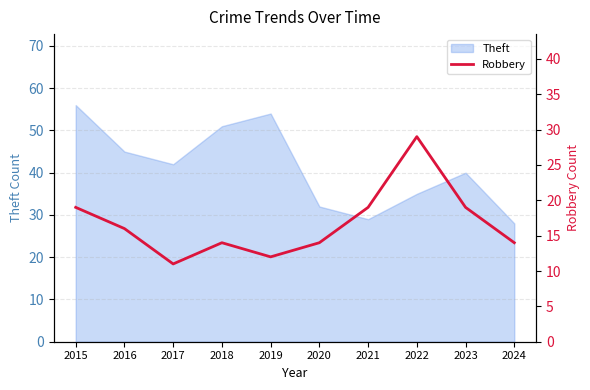

List the labels in order of value, largest first.

2022, 2015, 2021, 2023, 2016, 2018, 2020, 2024, 2019, 2017